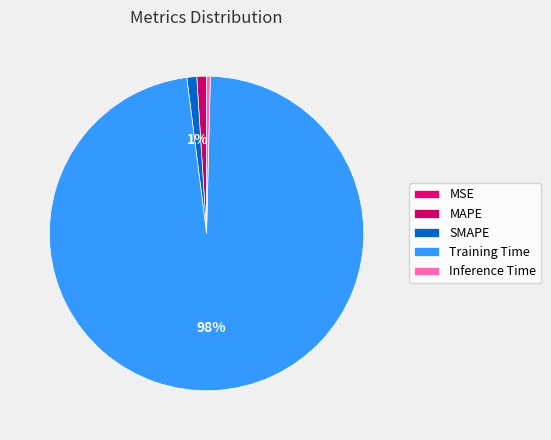

Does any single category account for the majority?

Yes